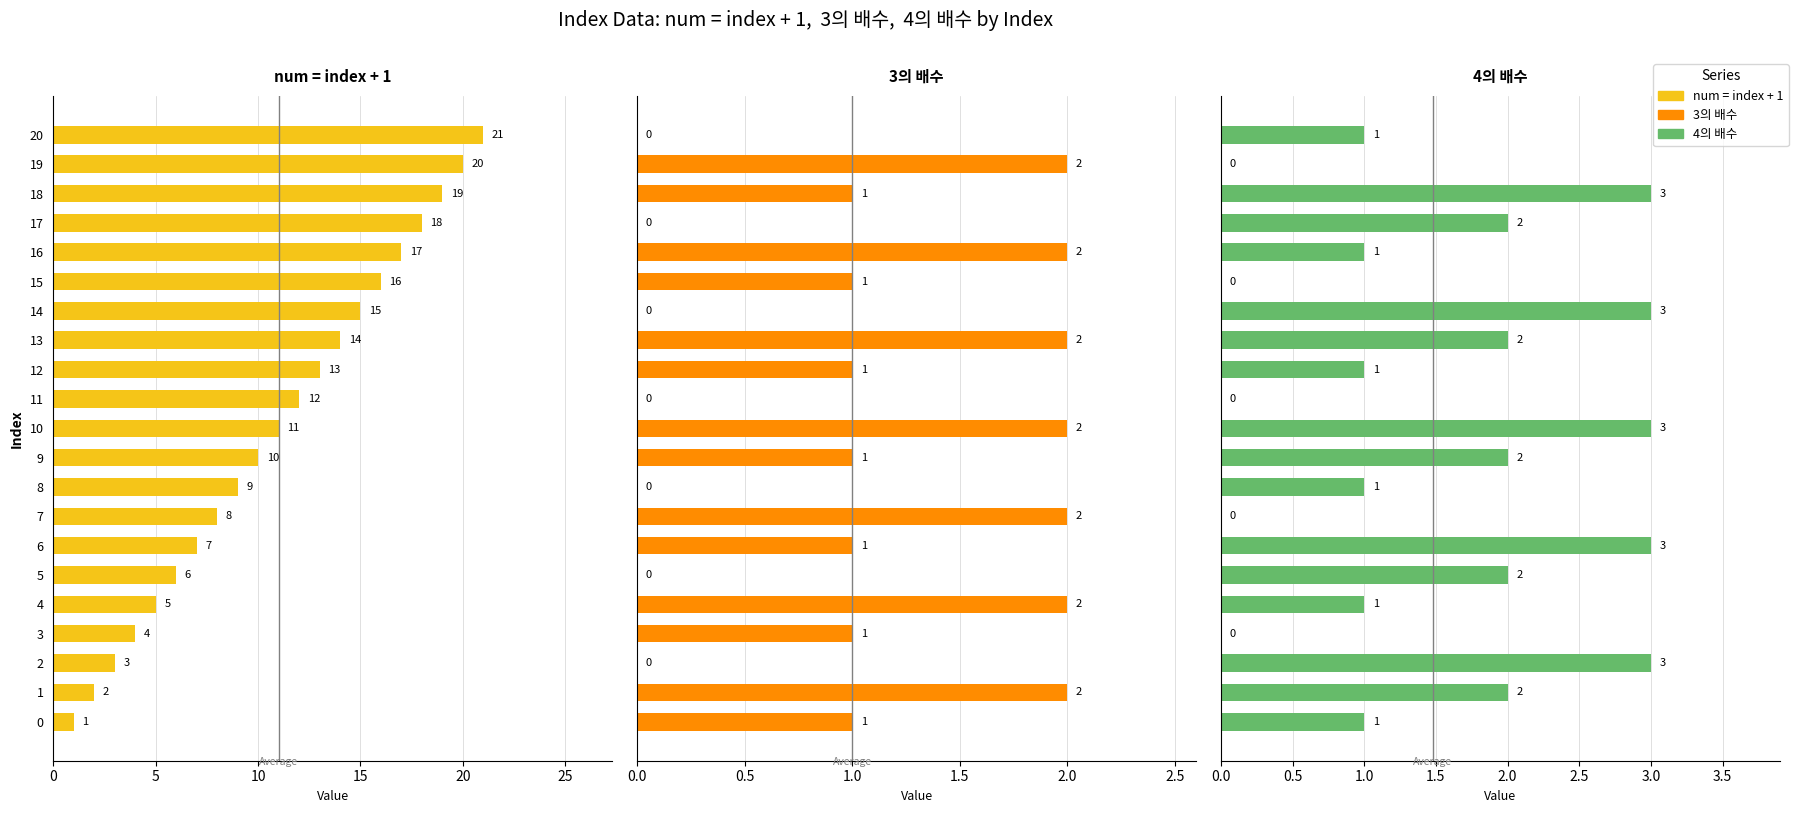

Reading left to right, what are all the values shown in this chart?

num = index + 1: 1	2	3	4	5	6	7	8	9	10	11	12	13	14	15	16	17	18	19	20	21
3의 배수: 1	2	0	1	2	0	1	2	0	1	2	0	1	2	0	1	2	0	1	2	0
4의 배수: 1	2	3	0	1	2	3	0	1	2	3	0	1	2	3	0	1	2	3	0	1